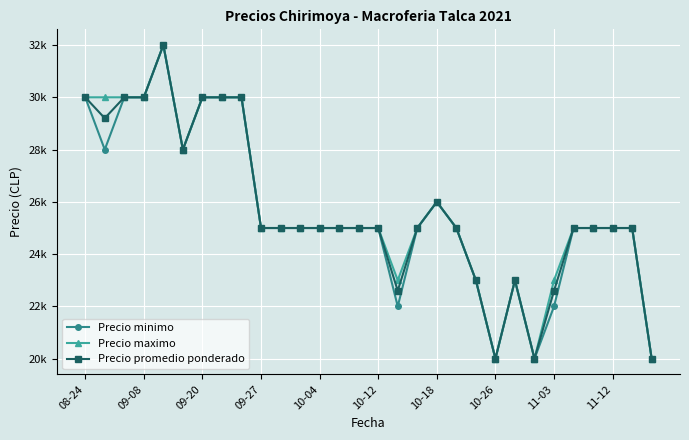

What is the maximum value shown in the chart?

32000